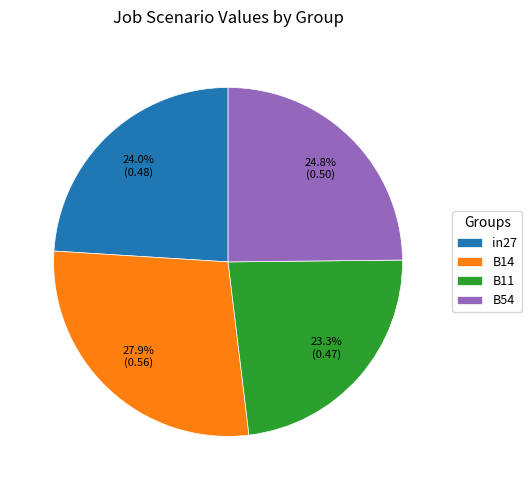

How many segments does this pie chart have?

4